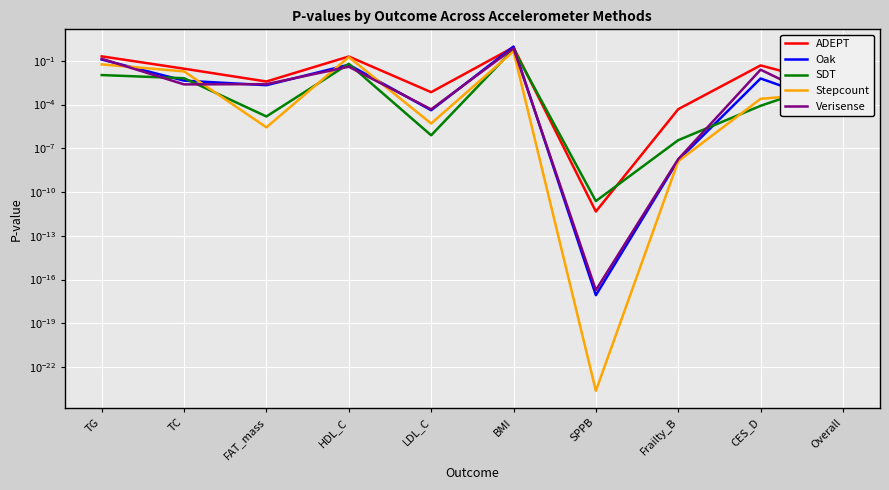

Reading left to right, list all the values displayed in this chart.

ADEPT: TG=0.2	TC=0.0	FAT_mass=0.0	HDL_C=0.2	LDL_C=0.0	BMI=0.8	SPPB=0.0	Frailty_B=0.0	CES_D=0.0	Overall=0.0
Oak: TG=0.1	TC=0.0	FAT_mass=0.0	HDL_C=0.1	LDL_C=0.0	BMI=1.0	SPPB=0.0	Frailty_B=0.0	CES_D=0.0	Overall=0.0
SDT: TG=0.0	TC=0.0	FAT_mass=0.0	HDL_C=0.1	LDL_C=0.0	BMI=0.6	SPPB=0.0	Frailty_B=0.0	CES_D=0.0	Overall=0.0
Stepcount: TG=0.1	TC=0.0	FAT_mass=0.0	HDL_C=0.2	LDL_C=0.0	BMI=0.4	SPPB=0.0	Frailty_B=0.0	CES_D=0.0	Overall=0.0
Verisense: TG=0.1	TC=0.0	FAT_mass=0.0	HDL_C=0.0	LDL_C=0.0	BMI=0.7	SPPB=0.0	Frailty_B=0.0	CES_D=0.0	Overall=0.0